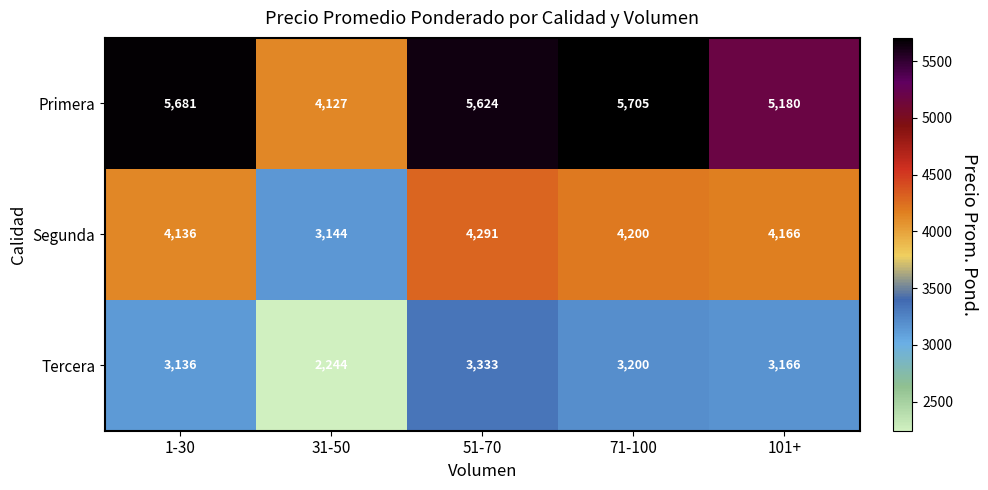

How many data points does each series have?

5